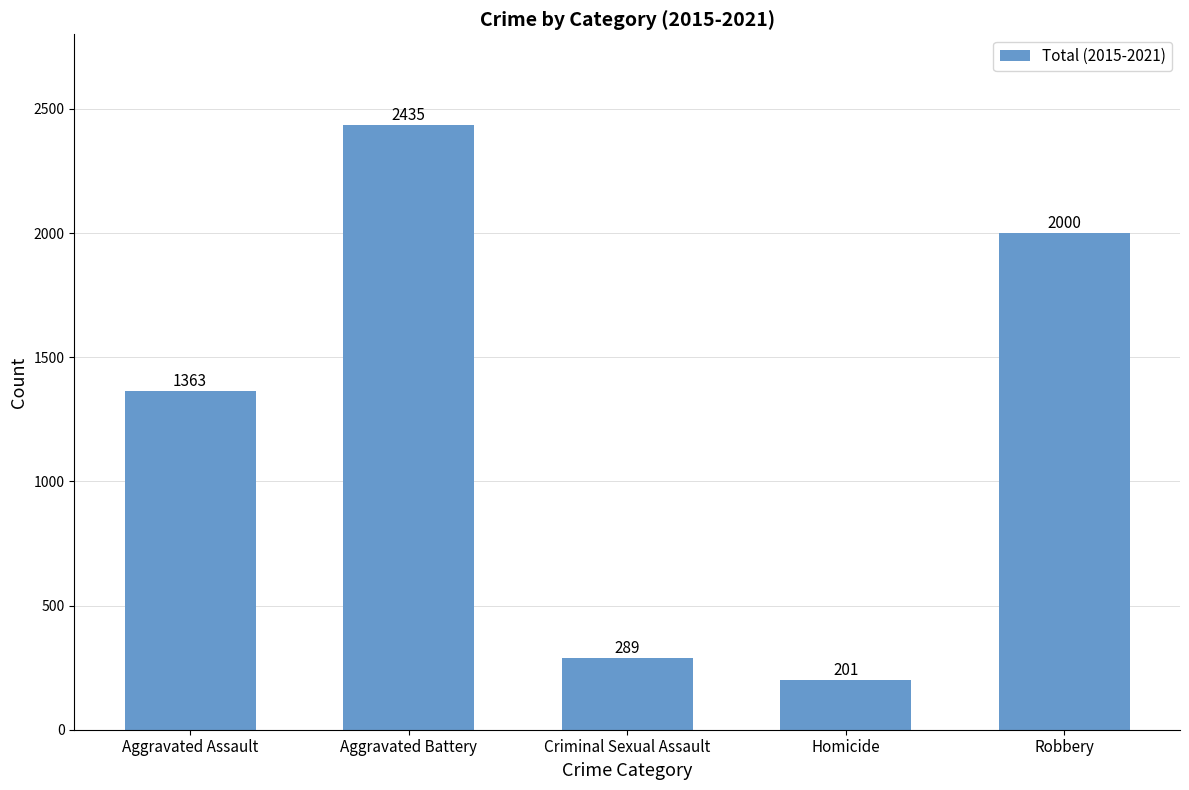

The chart shows a value of 62 at Criminal Sexual Assault. True or false?

False